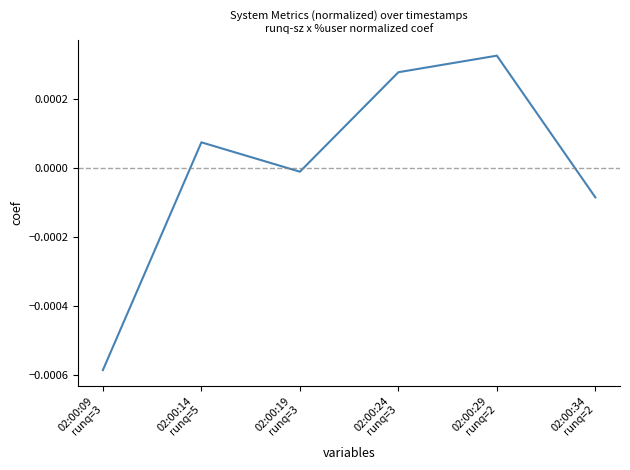

At which category does the data reach its first local valley?

02:00:19
runq=3